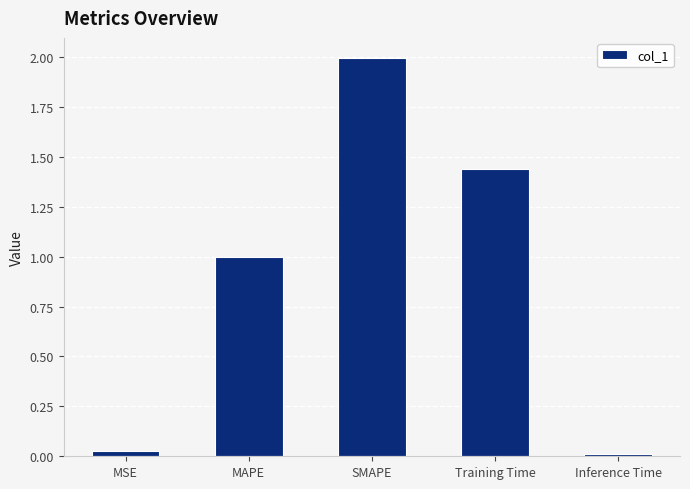

List the labels in order of value, largest first.

SMAPE, Training Time, MAPE, MSE, Inference Time